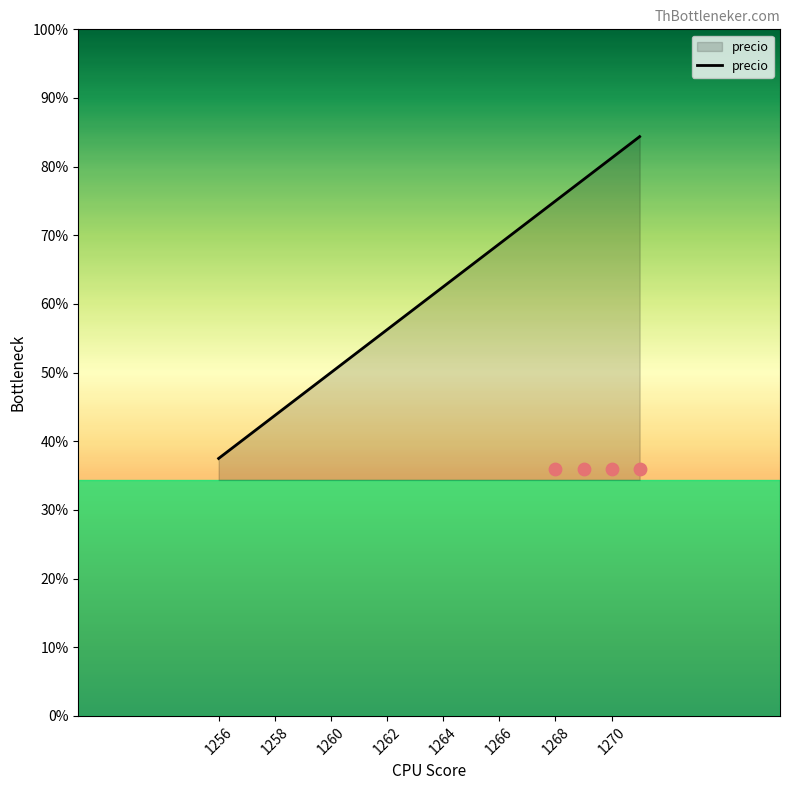

Which has a higher value, 1262 or 1268?

1268